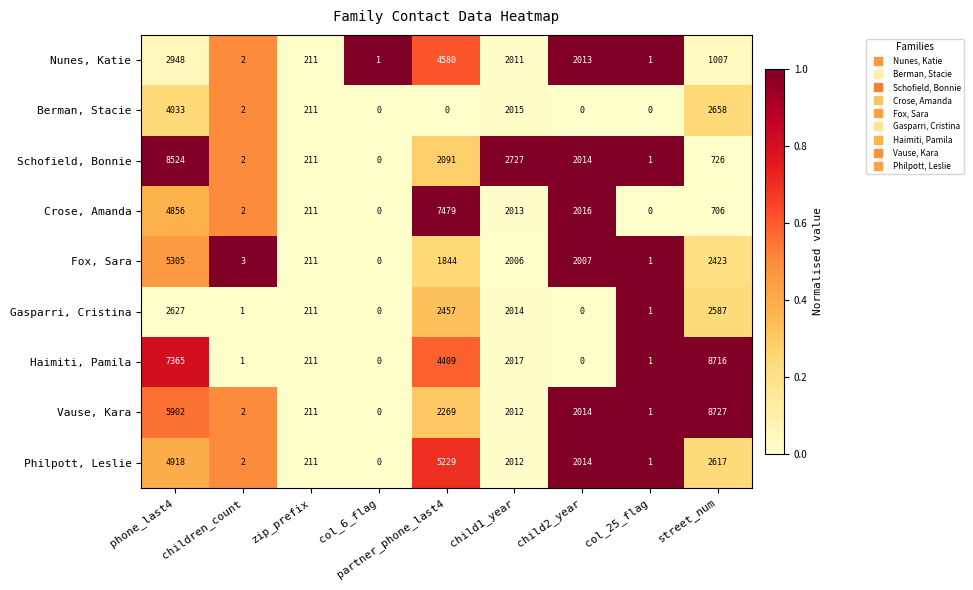

At which label does Schofield, Bonnie first exceed 726?

phone_last4